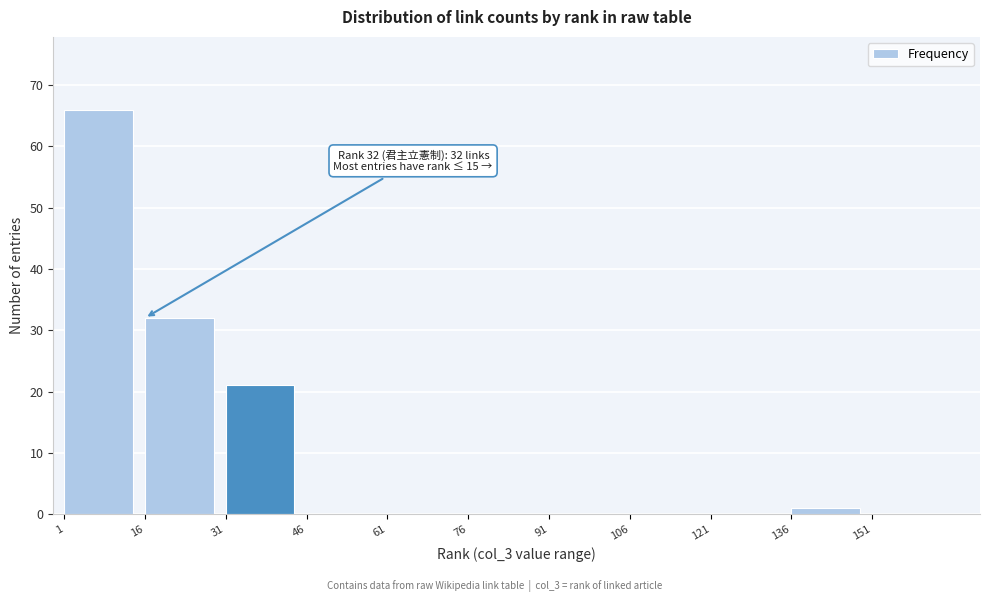

Over which range of the x-axis is the bar tallest?

1 to 16